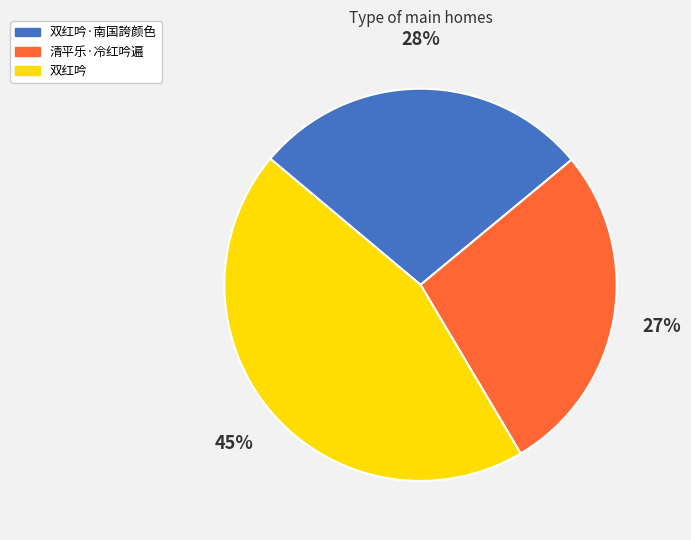

How many slices are in this pie chart?

3